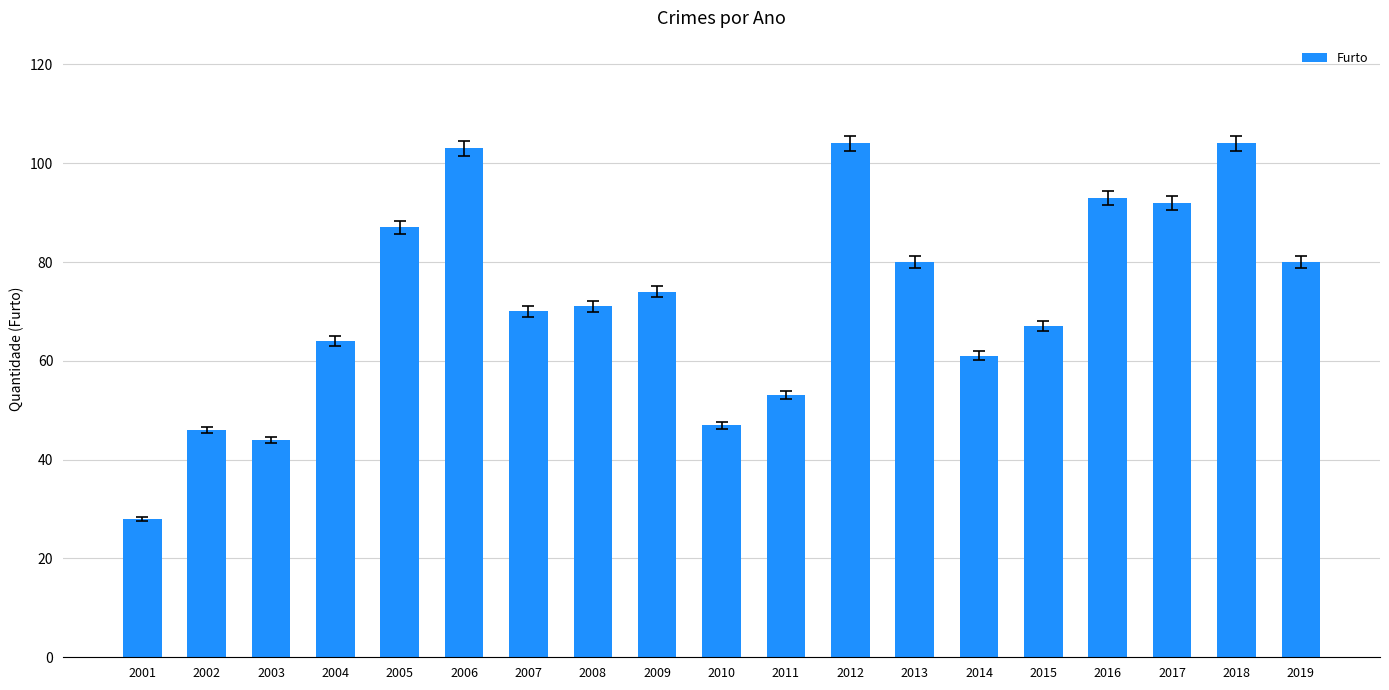

The chart shows a value of 74 at 2009. True or false?

True